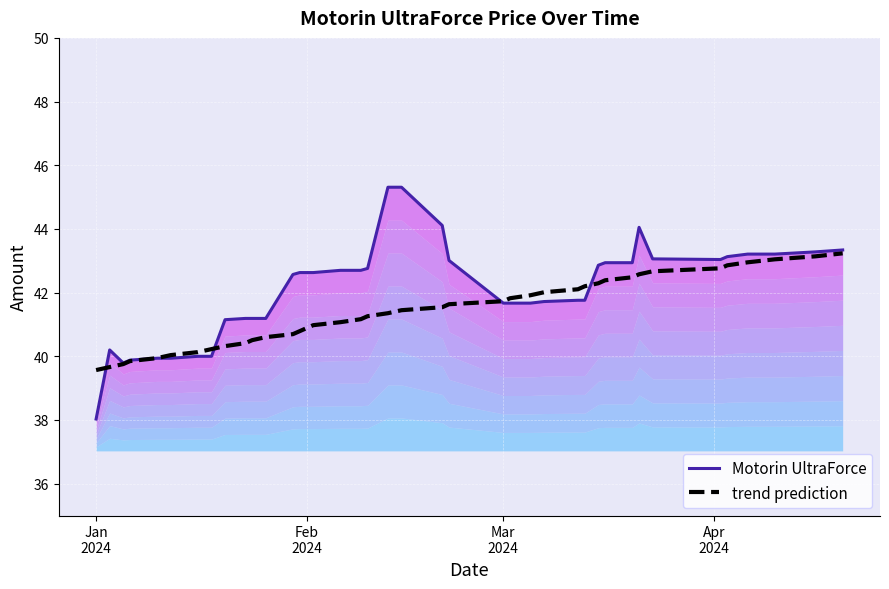

How many distinct data groups are displayed?

2